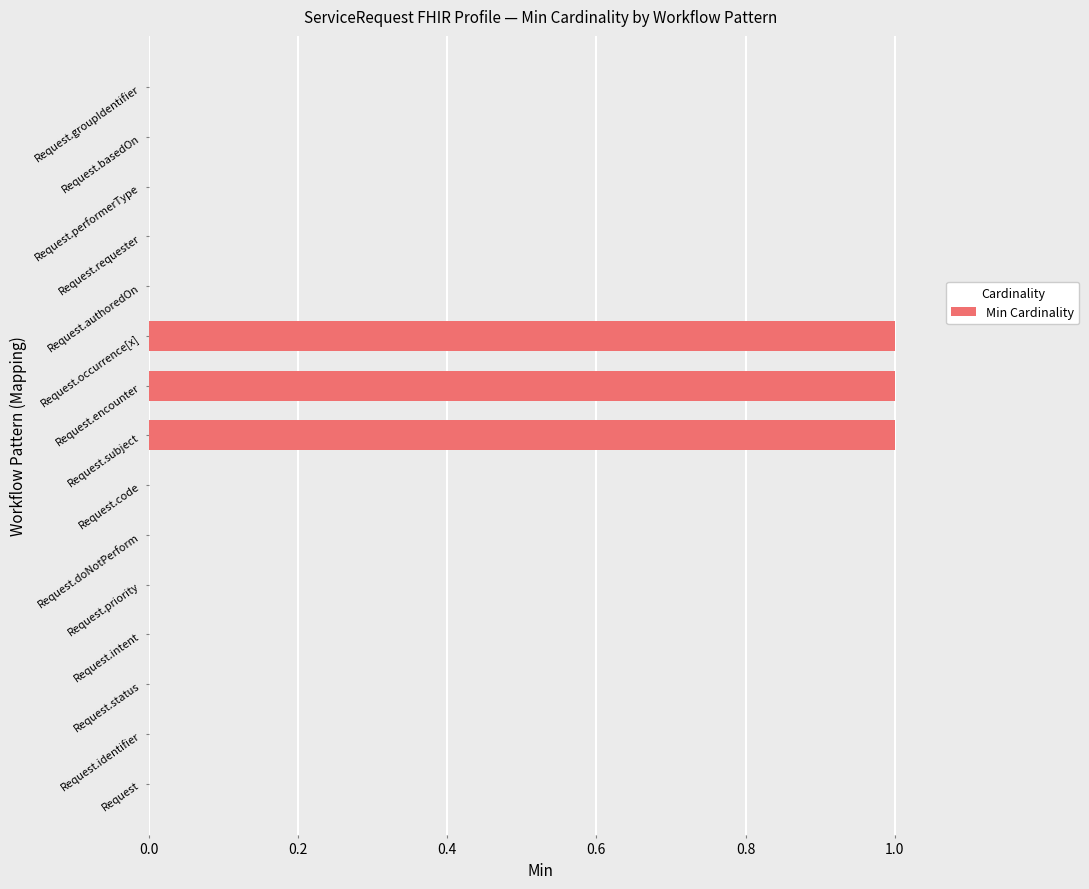

What is the sum of all values?

3